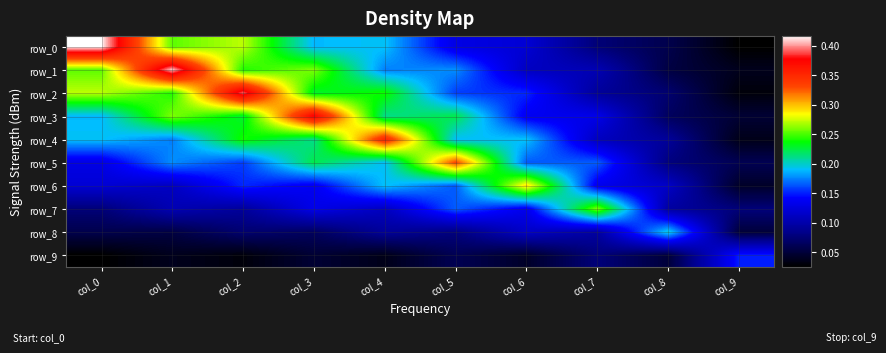

At how many categories does at least one series exceed 0?

10